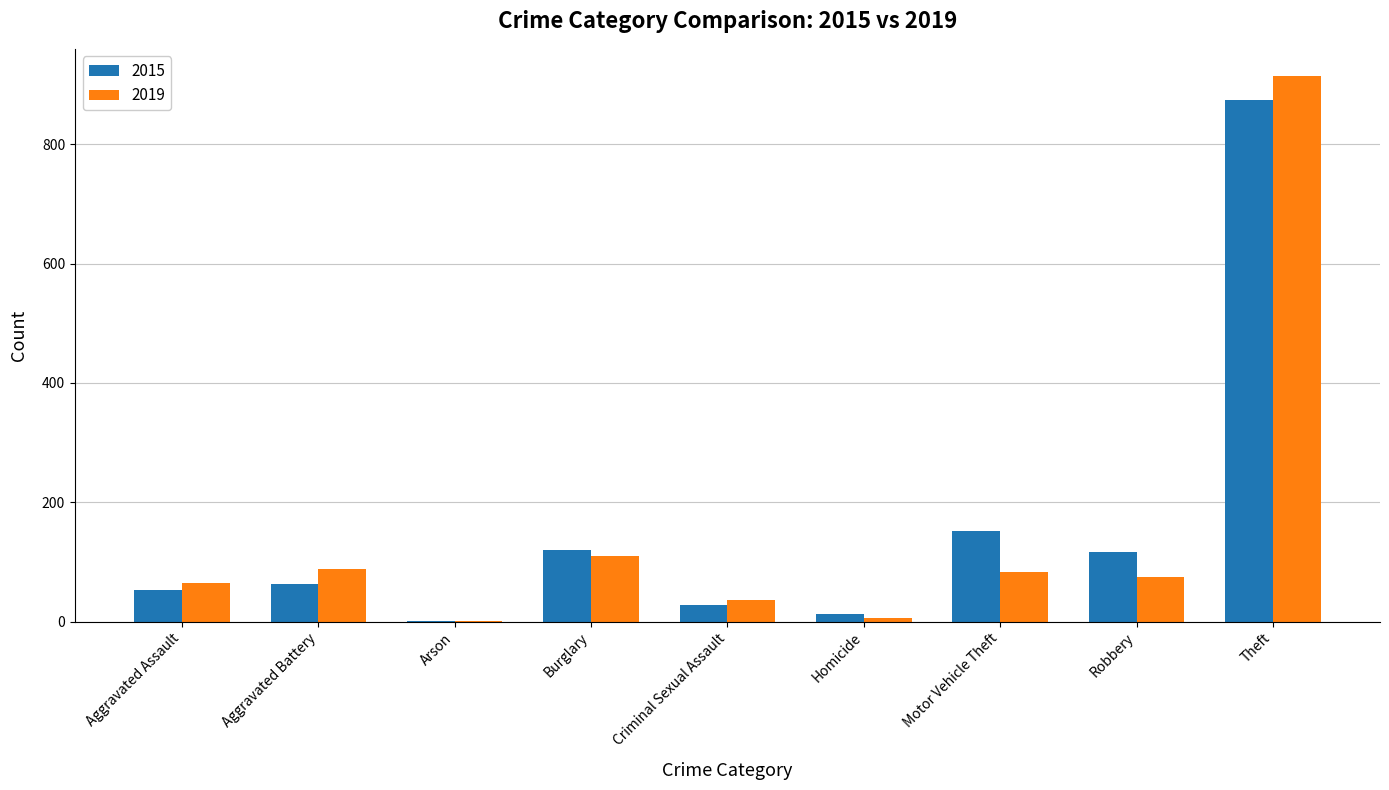

What is the spread (max minus min) of values at Aggravated Assault?

11